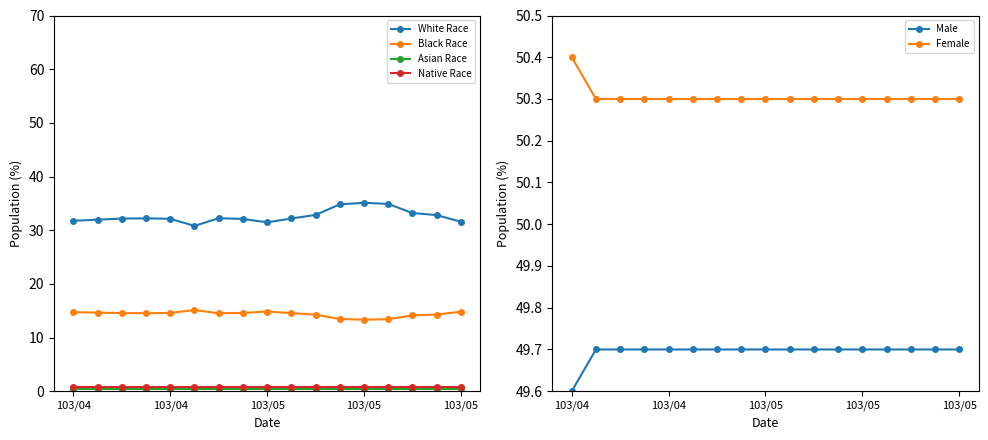

Which category has the lowest value in the Male series?

103/04